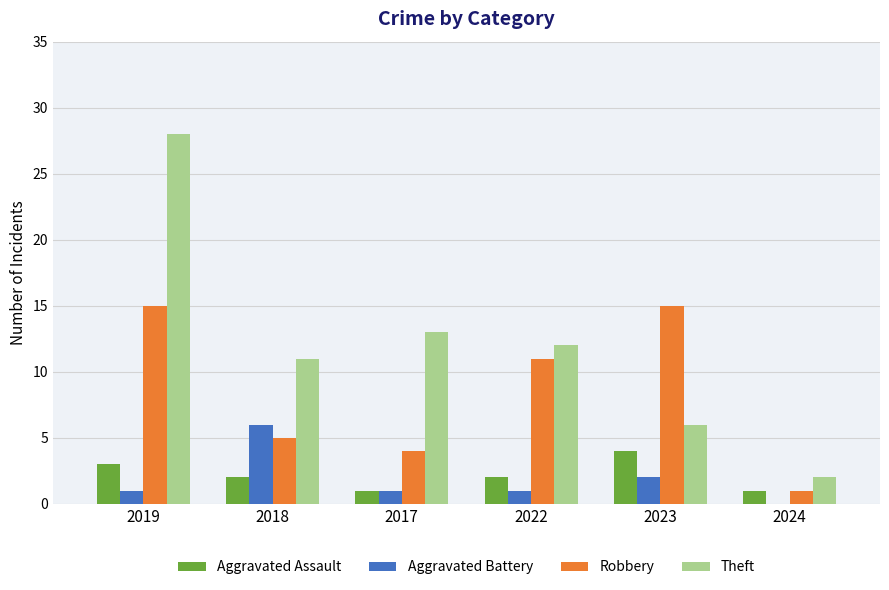

Count the Aggravated Battery values in the range 1 to 2.

4